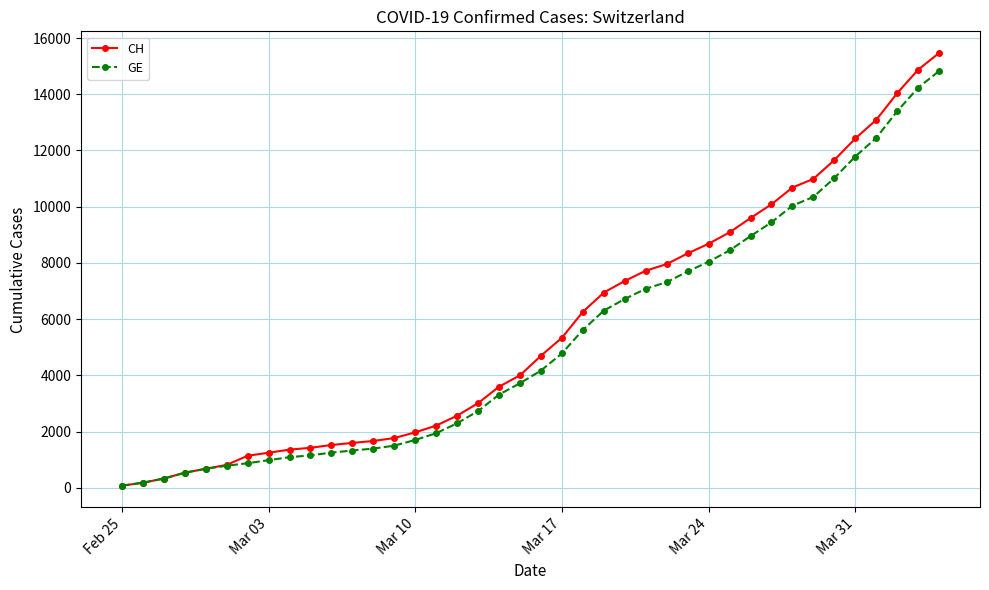

How many series are shown in this chart?

2